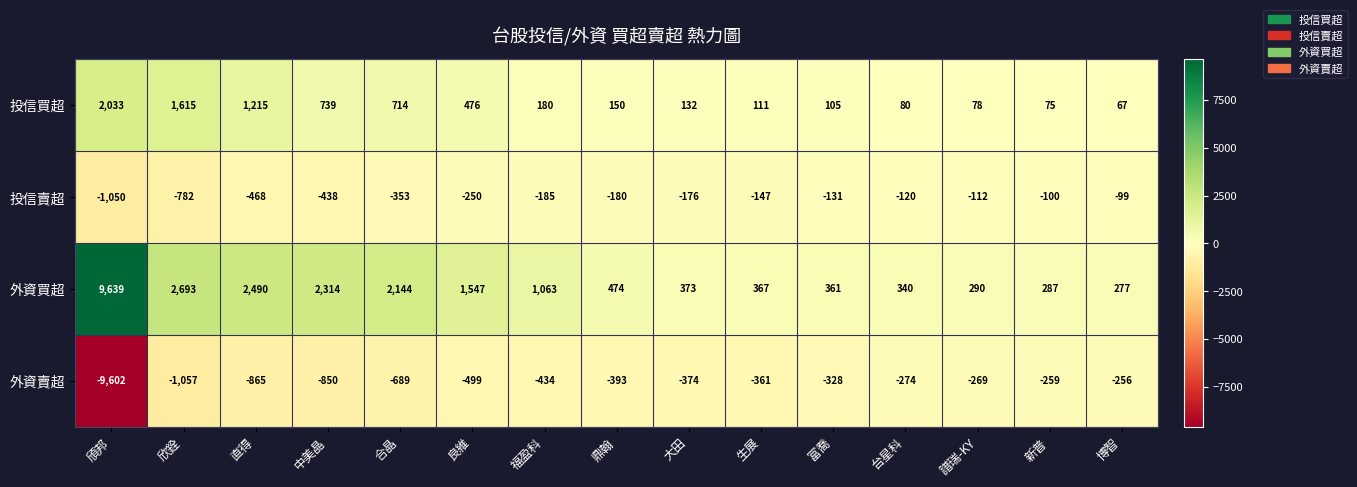

What is the sum of all 投信買超 values?

7770